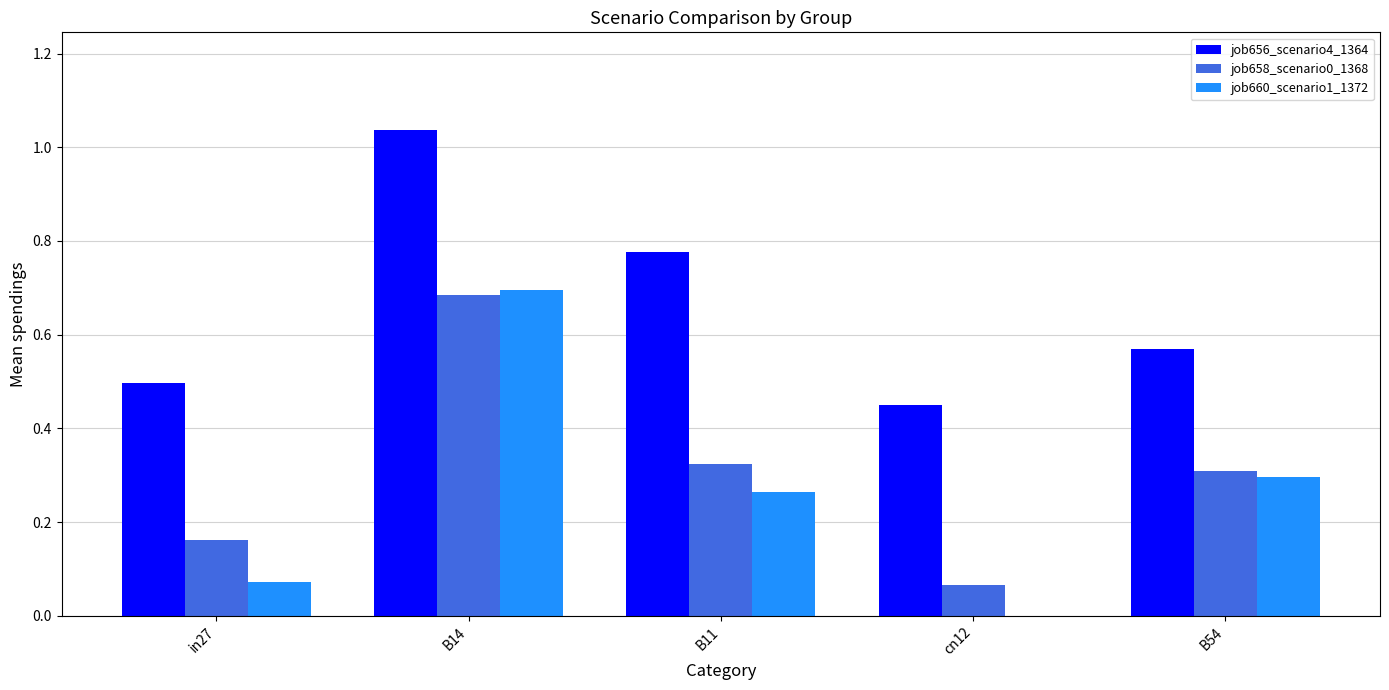

What is the sum of the job656_scenario4_1364 values at in27 and B14?

1.5